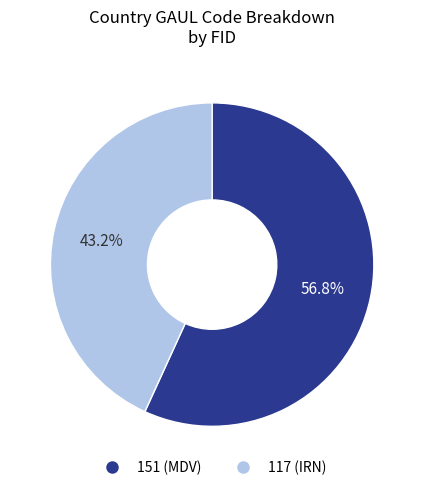

Rank the categories by value from highest to lowest.

151, 117